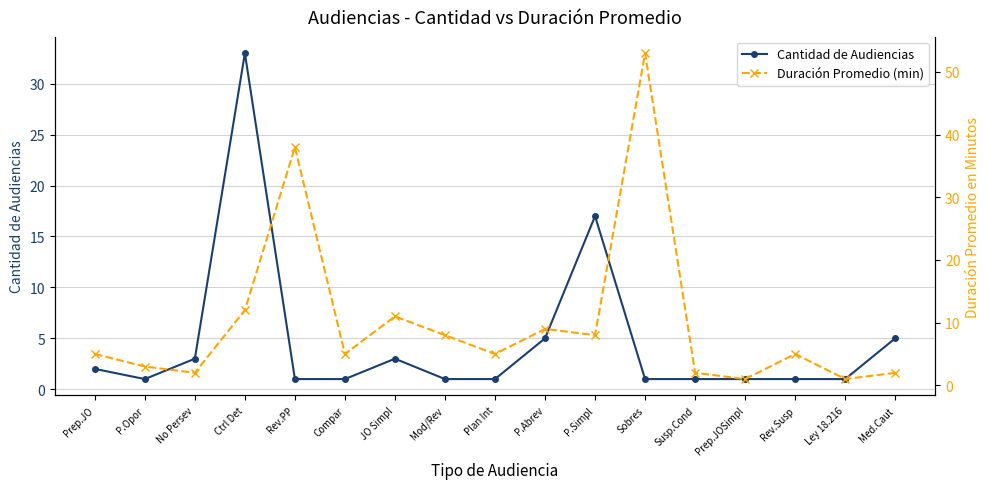

How many categories are shown in the chart?

17